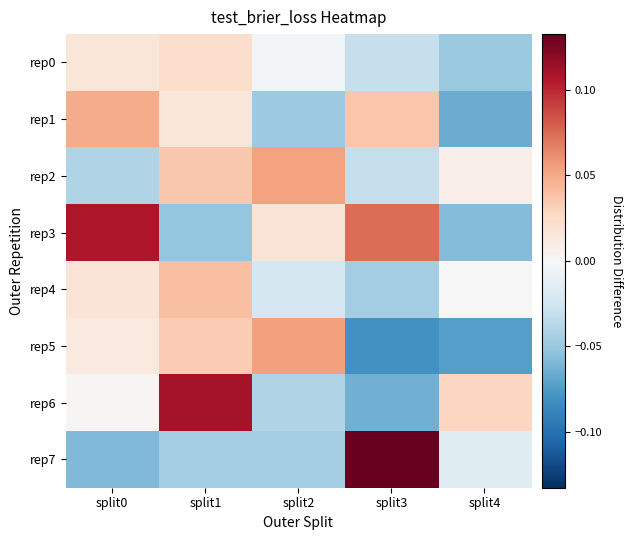

How many distinct data groups are displayed?

8